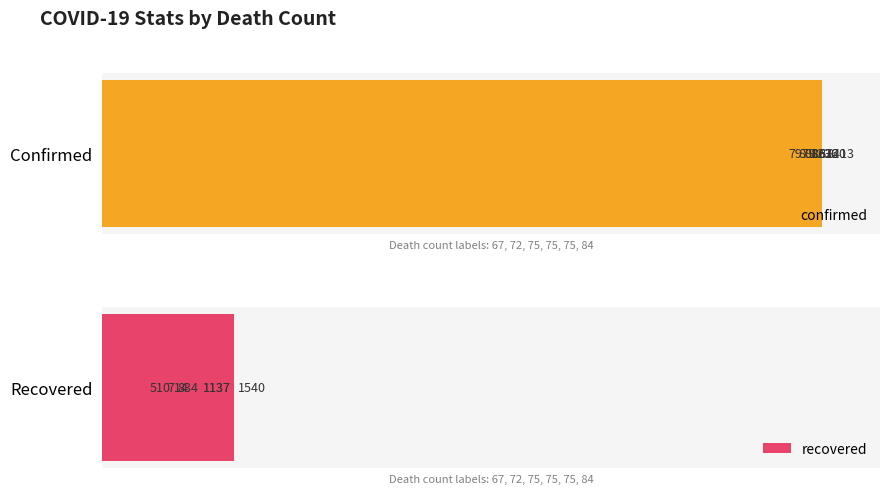

What are all the series names shown in the legend?

confirmed, recovered